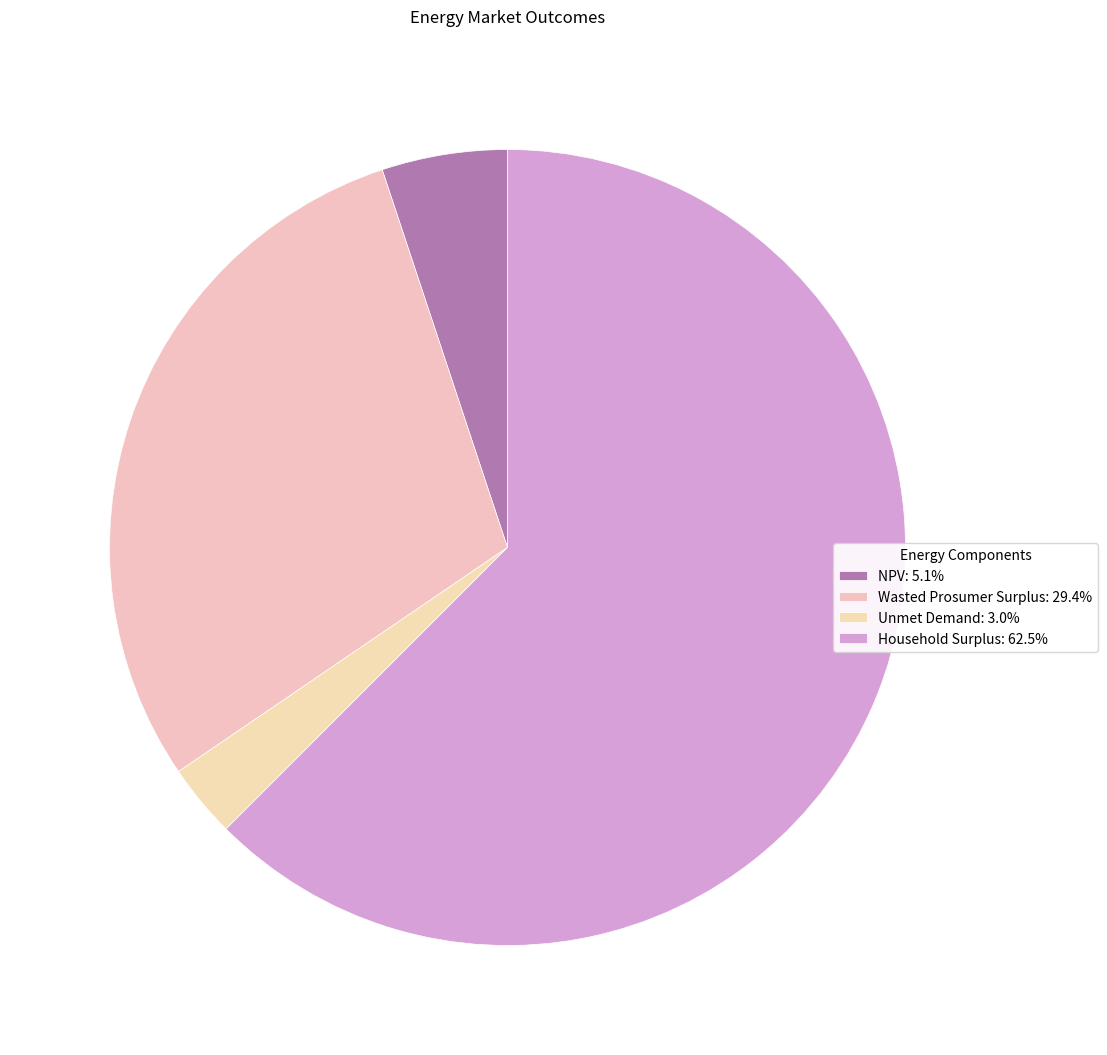

How many segments does this pie chart have?

4